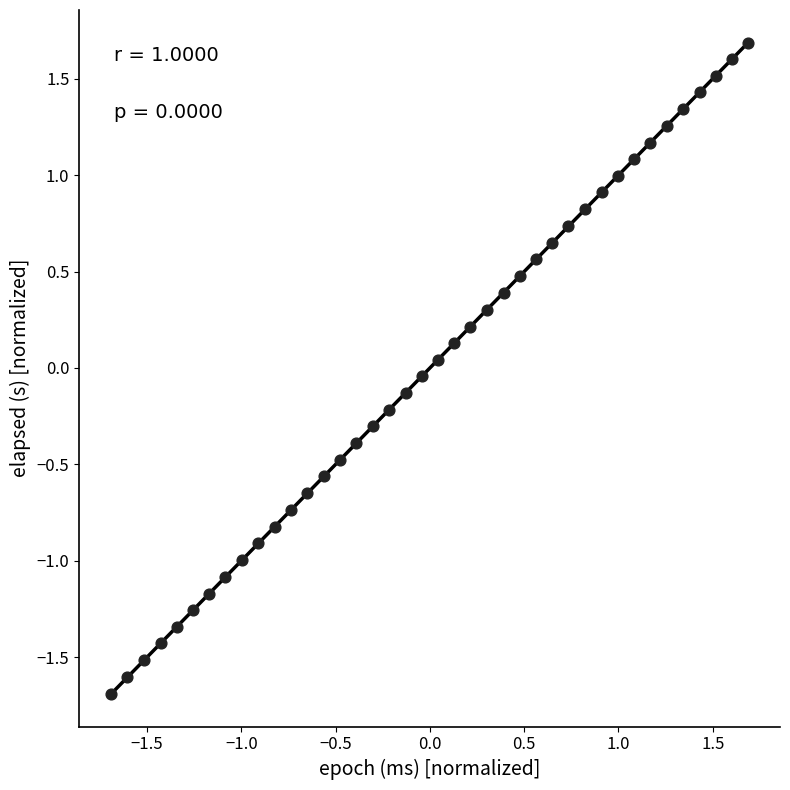

What is the range of X values (max minus min)?

3.4